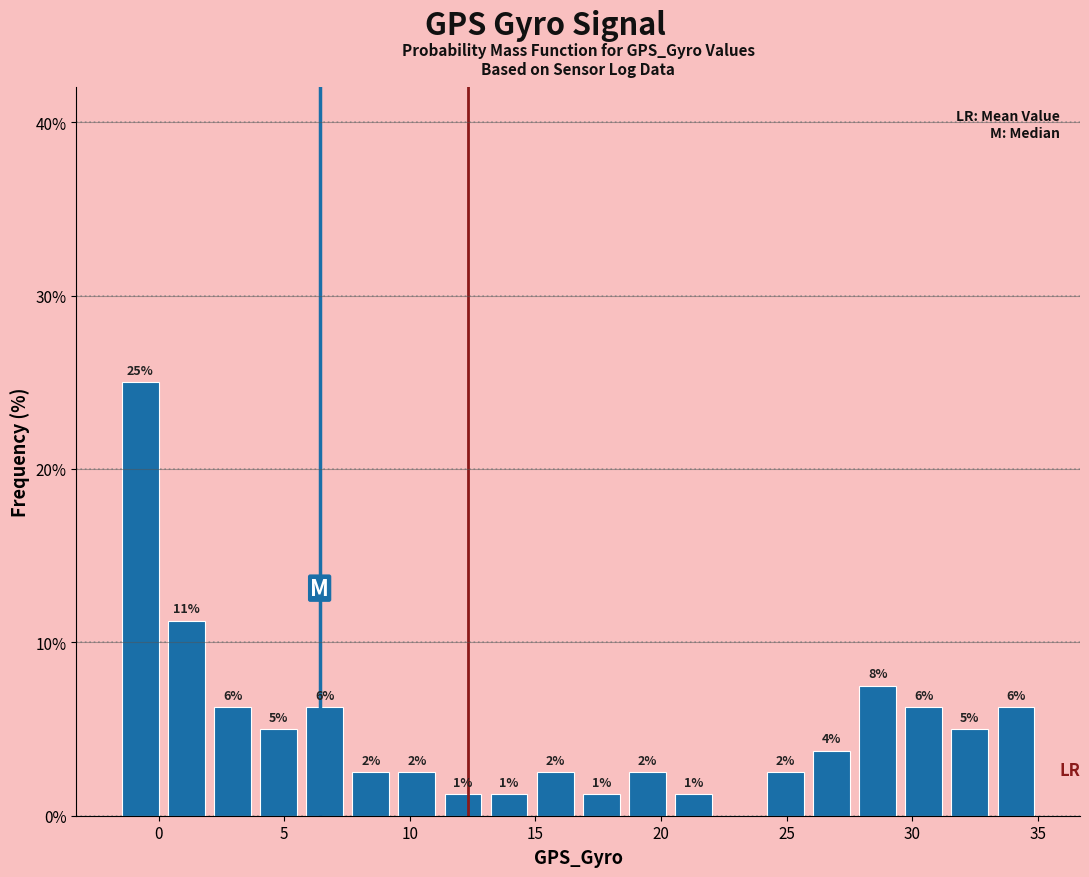

Read against the x-axis, roughly where is the centre of the tallest bar?

-0.5